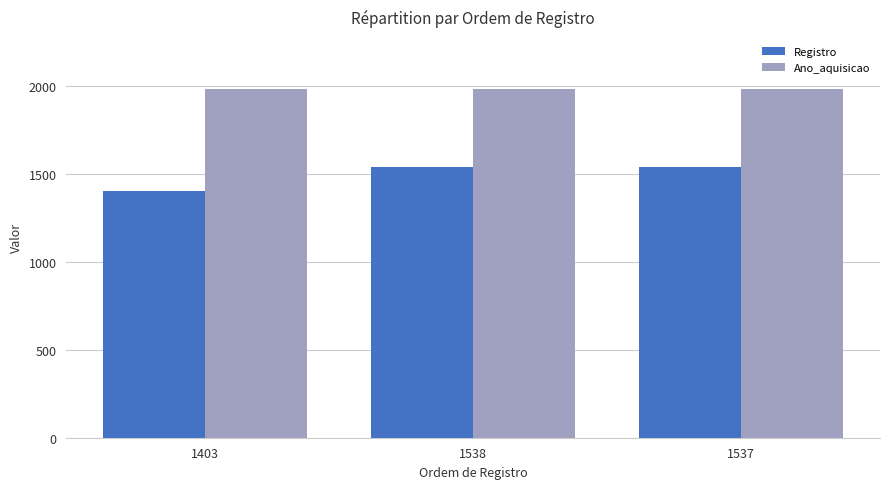

At how many categories does at least one series exceed 1964?

3